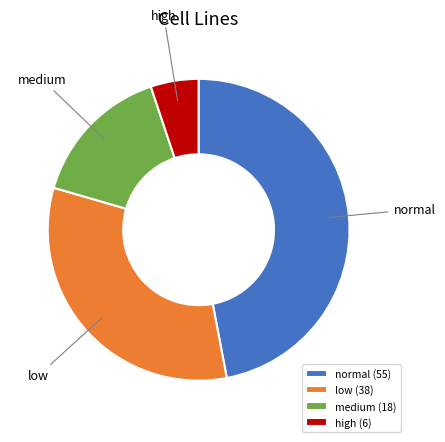

Does any single category account for the majority?

No